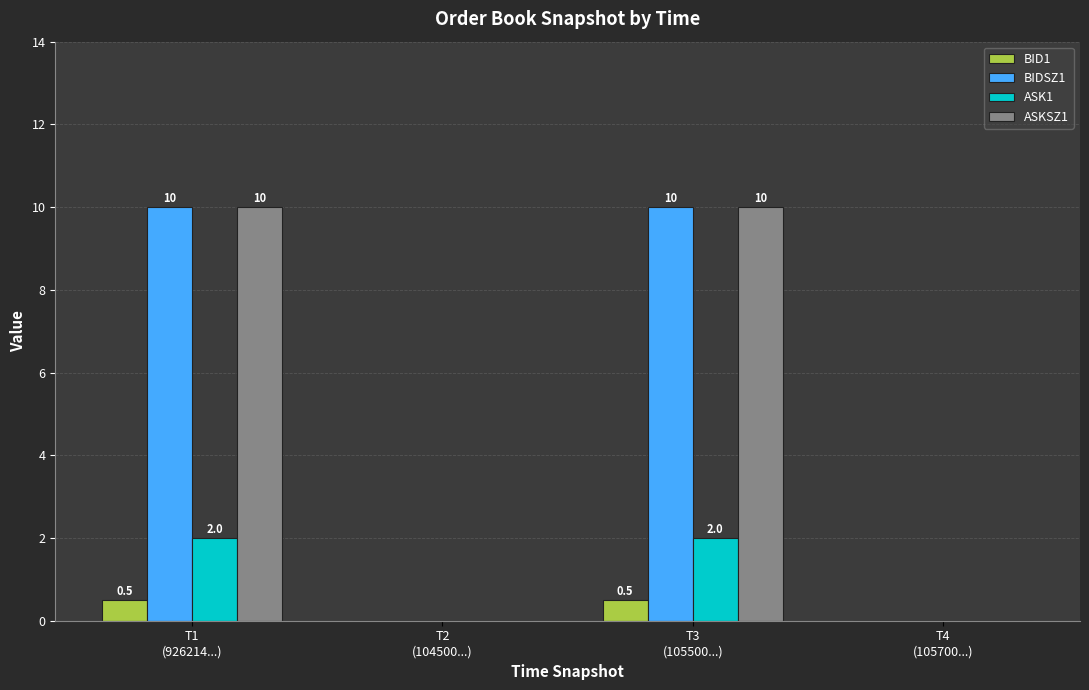

What is the sum of all ASKSZ1 values?

20.0